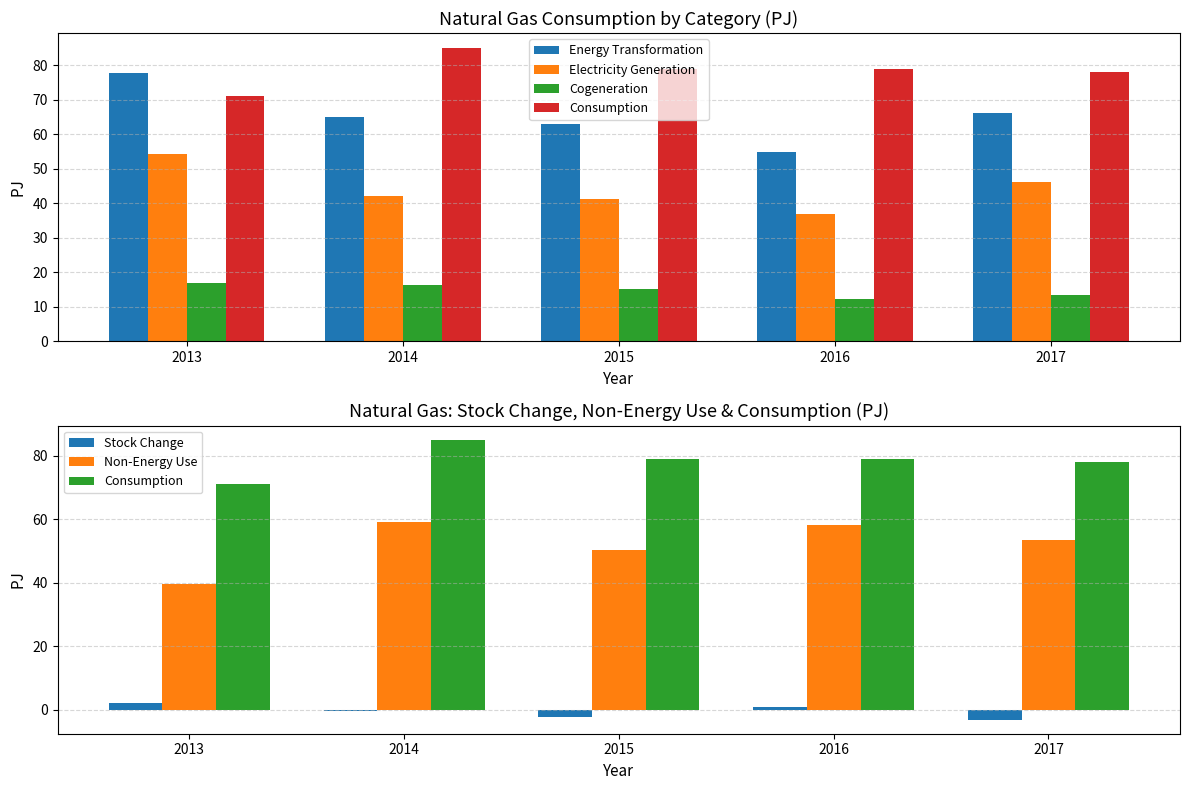

Between 2014 and 2017, which series saw the biggest shift?

Consumption